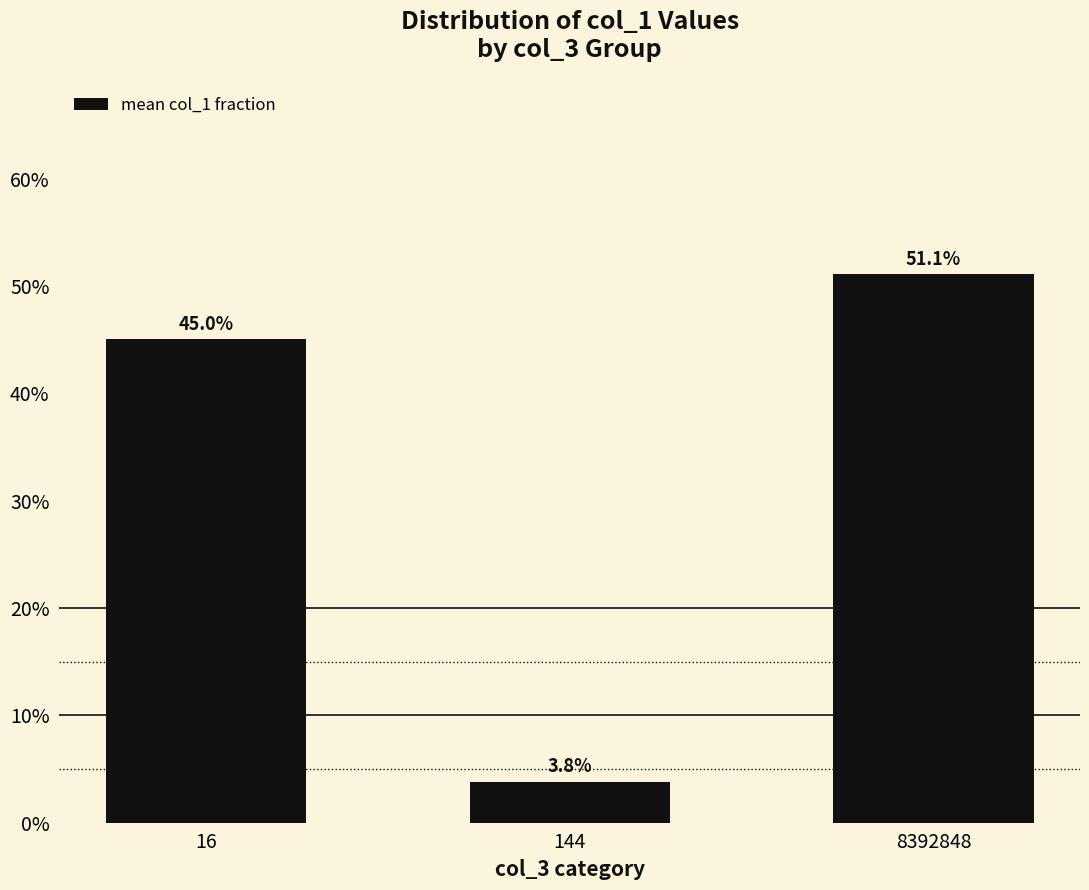

Is it true that the value at 144 is 0.0?

True